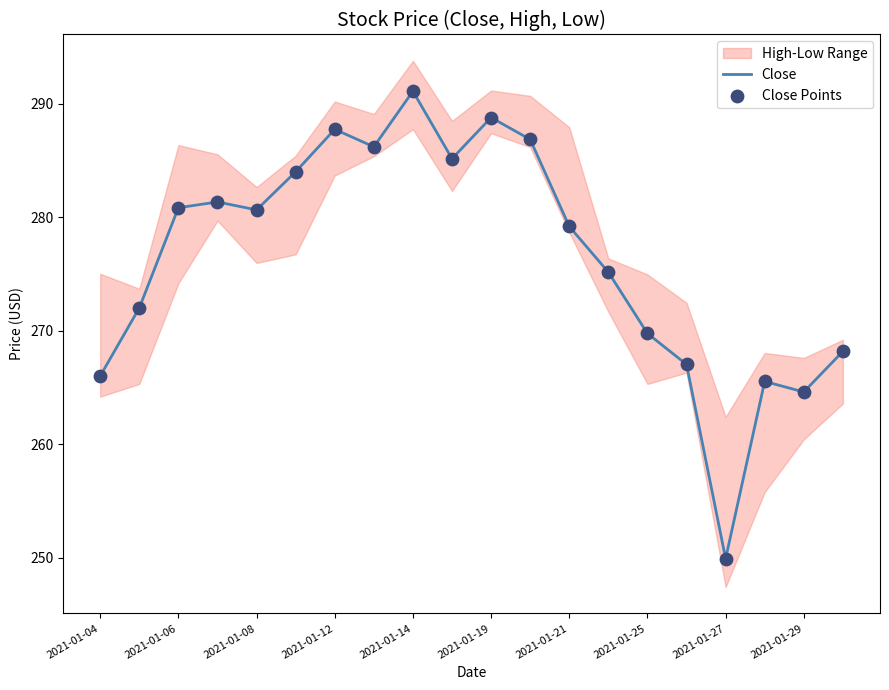

Which series has the largest Y range (max minus min)?

Close